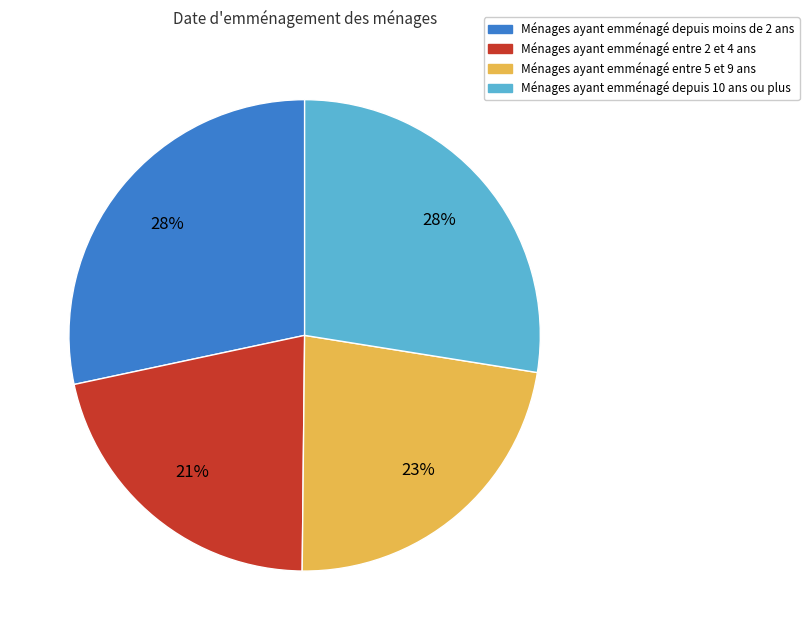

How many slices are in this pie chart?

4